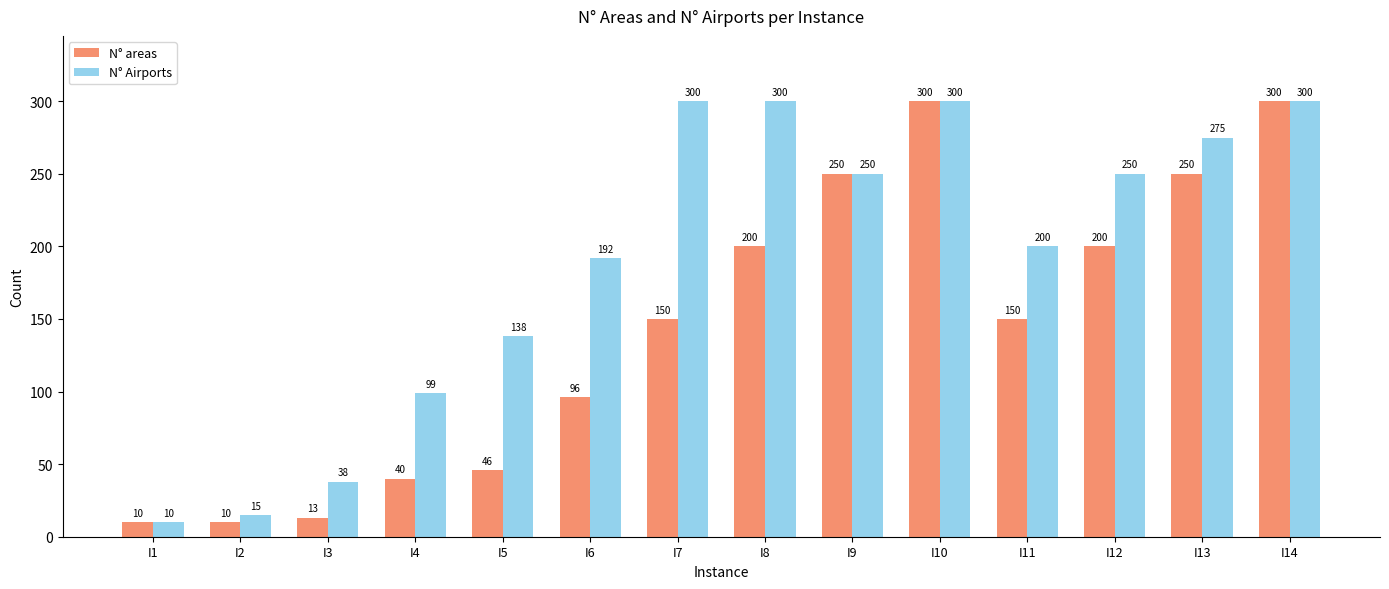

What are all the series names shown in the legend?

N° areas, N° Airports